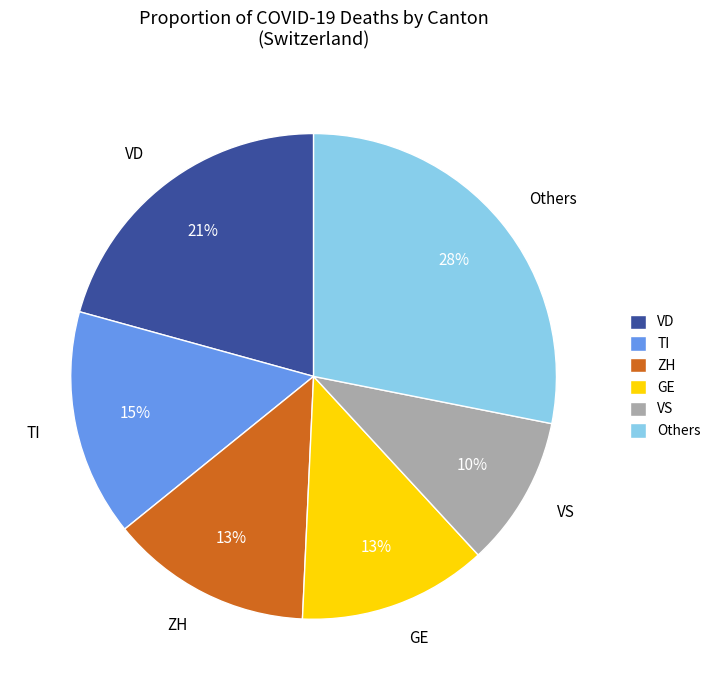

What is the largest slice in the pie chart?

Others